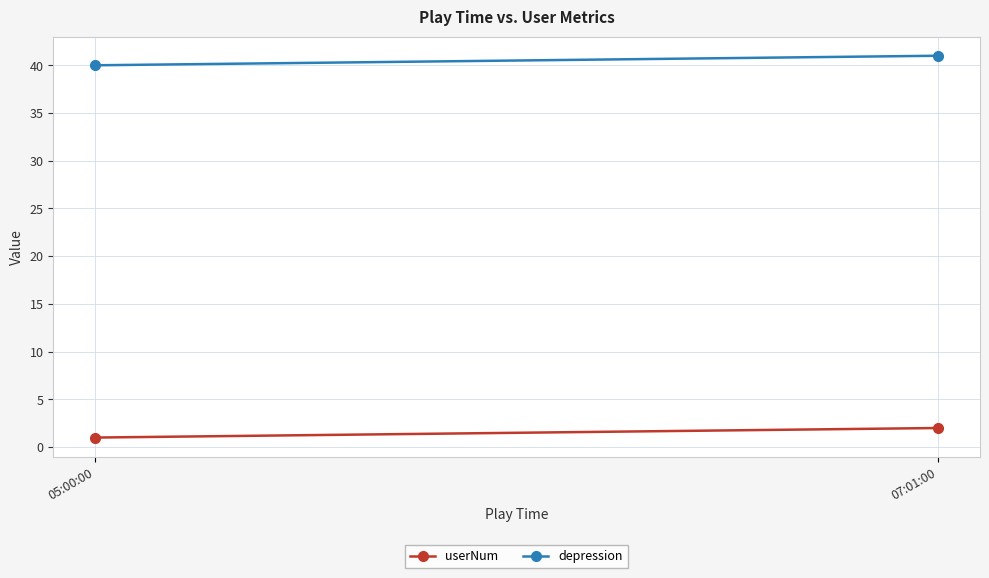

Reading left to right, extract all data points from this chart.

userNum: 05:00:00=1	07:01:00=2
depression: 05:00:00=40	07:01:00=41